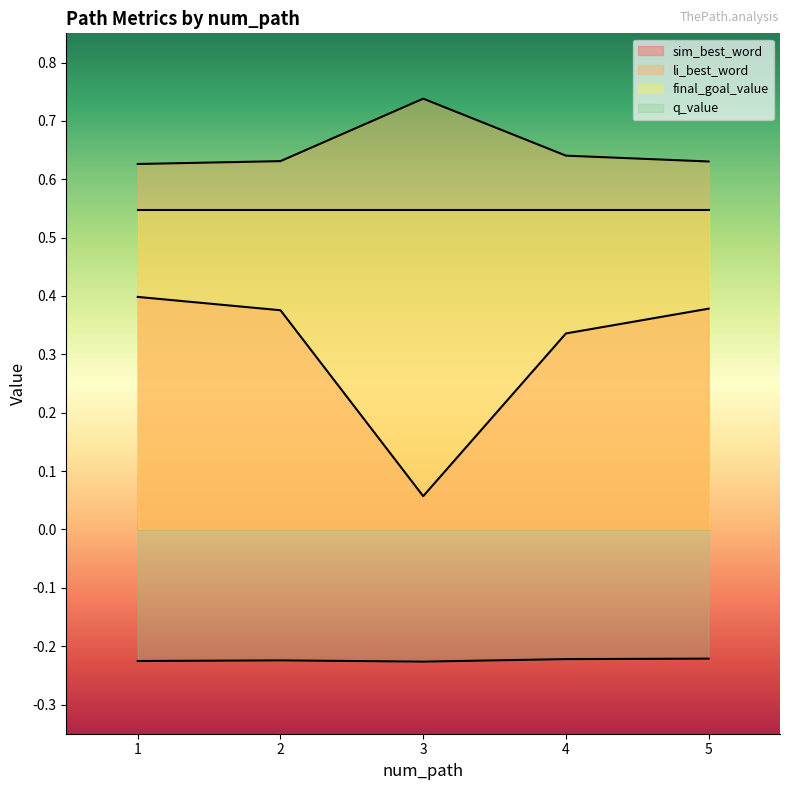

What is the minimum value for li_best_word?

0.6